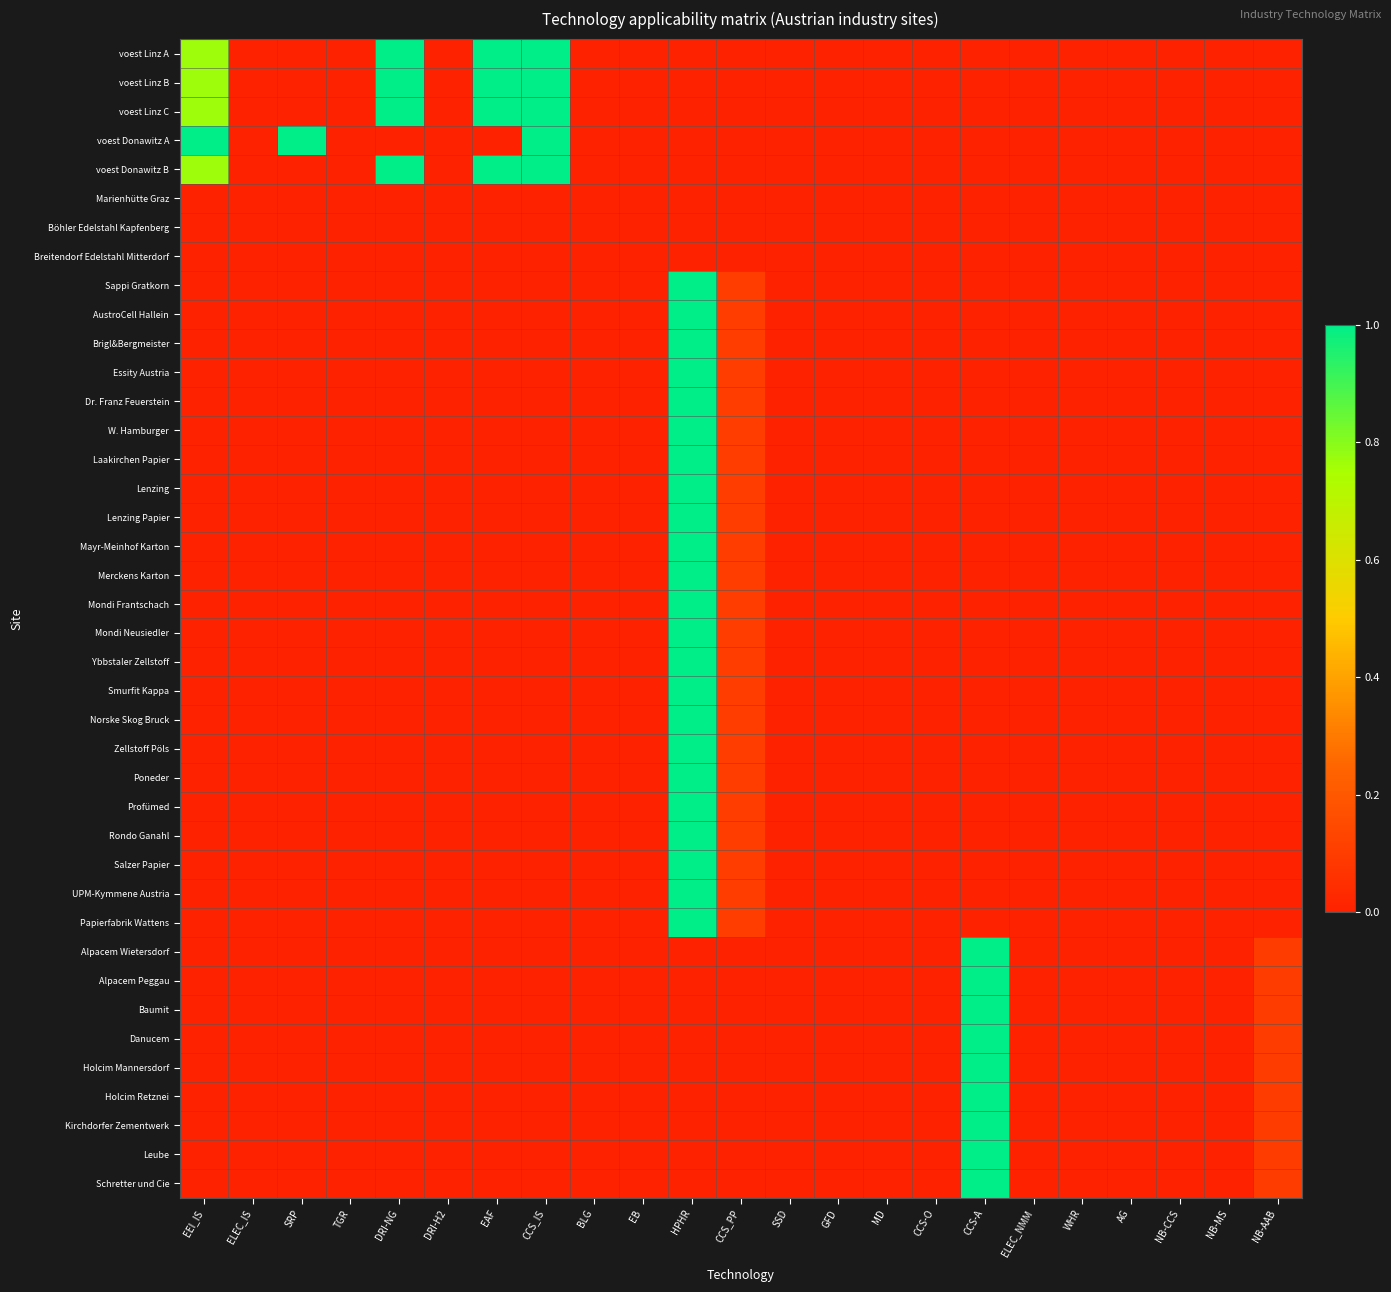

Reading left to right, what are all the values shown in this chart?

voest Linz A: EEI_IS=0.8	ELEC_IS=0.0	SRP=0.0	TGR=0.0	DRI-NG=1.0	DRI-H2=0.0	EAF=1.0	CCS_IS=1.0	BLG=0.0	EB=0.0	HPHR=0.0	CCS_PP=0.0	SSD=0.0	GFD=0.0	MD=0.0	CCS-O=0.0	CCS-A=0.0	ELEC_NMM=0.0	WHR=0.0	AG=0.0	NB-CCS=0.0	NB-MS=0.0	NB-AAB=0.0
voest Linz B: EEI_IS=0.8	ELEC_IS=0.0	SRP=0.0	TGR=0.0	DRI-NG=1.0	DRI-H2=0.0	EAF=1.0	CCS_IS=1.0	BLG=0.0	EB=0.0	HPHR=0.0	CCS_PP=0.0	SSD=0.0	GFD=0.0	MD=0.0	CCS-O=0.0	CCS-A=0.0	ELEC_NMM=0.0	WHR=0.0	AG=0.0	NB-CCS=0.0	NB-MS=0.0	NB-AAB=0.0
voest Linz C: EEI_IS=0.8	ELEC_IS=0.0	SRP=0.0	TGR=0.0	DRI-NG=1.0	DRI-H2=0.0	EAF=1.0	CCS_IS=1.0	BLG=0.0	EB=0.0	HPHR=0.0	CCS_PP=0.0	SSD=0.0	GFD=0.0	MD=0.0	CCS-O=0.0	CCS-A=0.0	ELEC_NMM=0.0	WHR=0.0	AG=0.0	NB-CCS=0.0	NB-MS=0.0	NB-AAB=0.0
voest Donawitz A: EEI_IS=1.0	ELEC_IS=0.0	SRP=1.0	TGR=0.0	DRI-NG=0.0	DRI-H2=0.0	EAF=0.0	CCS_IS=1.0	BLG=0.0	EB=0.0	HPHR=0.0	CCS_PP=0.0	SSD=0.0	GFD=0.0	MD=0.0	CCS-O=0.0	CCS-A=0.0	ELEC_NMM=0.0	WHR=0.0	AG=0.0	NB-CCS=0.0	NB-MS=0.0	NB-AAB=0.0
voest Donawitz B: EEI_IS=0.8	ELEC_IS=0.0	SRP=0.0	TGR=0.0	DRI-NG=1.0	DRI-H2=0.0	EAF=1.0	CCS_IS=1.0	BLG=0.0	EB=0.0	HPHR=0.0	CCS_PP=0.0	SSD=0.0	GFD=0.0	MD=0.0	CCS-O=0.0	CCS-A=0.0	ELEC_NMM=0.0	WHR=0.0	AG=0.0	NB-CCS=0.0	NB-MS=0.0	NB-AAB=0.0
Marienhütte Graz: EEI_IS=0.0	ELEC_IS=0.0	SRP=0.0	TGR=0.0	DRI-NG=0.0	DRI-H2=0.0	EAF=0.0	CCS_IS=0.0	BLG=0.0	EB=0.0	HPHR=0.0	CCS_PP=0.0	SSD=0.0	GFD=0.0	MD=0.0	CCS-O=0.0	CCS-A=0.0	ELEC_NMM=0.0	WHR=0.0	AG=0.0	NB-CCS=0.0	NB-MS=0.0	NB-AAB=0.0
Böhler Edelstahl Kapfenberg: EEI_IS=0.0	ELEC_IS=0.0	SRP=0.0	TGR=0.0	DRI-NG=0.0	DRI-H2=0.0	EAF=0.0	CCS_IS=0.0	BLG=0.0	EB=0.0	HPHR=0.0	CCS_PP=0.0	SSD=0.0	GFD=0.0	MD=0.0	CCS-O=0.0	CCS-A=0.0	ELEC_NMM=0.0	WHR=0.0	AG=0.0	NB-CCS=0.0	NB-MS=0.0	NB-AAB=0.0
Breitendorf Edelstahl Mitterdorf: EEI_IS=0.0	ELEC_IS=0.0	SRP=0.0	TGR=0.0	DRI-NG=0.0	DRI-H2=0.0	EAF=0.0	CCS_IS=0.0	BLG=0.0	EB=0.0	HPHR=0.0	CCS_PP=0.0	SSD=0.0	GFD=0.0	MD=0.0	CCS-O=0.0	CCS-A=0.0	ELEC_NMM=0.0	WHR=0.0	AG=0.0	NB-CCS=0.0	NB-MS=0.0	NB-AAB=0.0
Sappi Gratkorn: EEI_IS=0.0	ELEC_IS=0.0	SRP=0.0	TGR=0.0	DRI-NG=0.0	DRI-H2=0.0	EAF=0.0	CCS_IS=0.0	BLG=0.0	EB=0.0	HPHR=1.0	CCS_PP=0.1	SSD=0.0	GFD=0.0	MD=0.0	CCS-O=0.0	CCS-A=0.0	ELEC_NMM=0.0	WHR=0.0	AG=0.0	NB-CCS=0.0	NB-MS=0.0	NB-AAB=0.0
AustroCell Hallein: EEI_IS=0.0	ELEC_IS=0.0	SRP=0.0	TGR=0.0	DRI-NG=0.0	DRI-H2=0.0	EAF=0.0	CCS_IS=0.0	BLG=0.0	EB=0.0	HPHR=1.0	CCS_PP=0.1	SSD=0.0	GFD=0.0	MD=0.0	CCS-O=0.0	CCS-A=0.0	ELEC_NMM=0.0	WHR=0.0	AG=0.0	NB-CCS=0.0	NB-MS=0.0	NB-AAB=0.0
Brigl&Bergmeister: EEI_IS=0.0	ELEC_IS=0.0	SRP=0.0	TGR=0.0	DRI-NG=0.0	DRI-H2=0.0	EAF=0.0	CCS_IS=0.0	BLG=0.0	EB=0.0	HPHR=1.0	CCS_PP=0.1	SSD=0.0	GFD=0.0	MD=0.0	CCS-O=0.0	CCS-A=0.0	ELEC_NMM=0.0	WHR=0.0	AG=0.0	NB-CCS=0.0	NB-MS=0.0	NB-AAB=0.0
Essity Austria: EEI_IS=0.0	ELEC_IS=0.0	SRP=0.0	TGR=0.0	DRI-NG=0.0	DRI-H2=0.0	EAF=0.0	CCS_IS=0.0	BLG=0.0	EB=0.0	HPHR=1.0	CCS_PP=0.1	SSD=0.0	GFD=0.0	MD=0.0	CCS-O=0.0	CCS-A=0.0	ELEC_NMM=0.0	WHR=0.0	AG=0.0	NB-CCS=0.0	NB-MS=0.0	NB-AAB=0.0
Dr. Franz Feuerstein: EEI_IS=0.0	ELEC_IS=0.0	SRP=0.0	TGR=0.0	DRI-NG=0.0	DRI-H2=0.0	EAF=0.0	CCS_IS=0.0	BLG=0.0	EB=0.0	HPHR=1.0	CCS_PP=0.1	SSD=0.0	GFD=0.0	MD=0.0	CCS-O=0.0	CCS-A=0.0	ELEC_NMM=0.0	WHR=0.0	AG=0.0	NB-CCS=0.0	NB-MS=0.0	NB-AAB=0.0
W. Hamburger: EEI_IS=0.0	ELEC_IS=0.0	SRP=0.0	TGR=0.0	DRI-NG=0.0	DRI-H2=0.0	EAF=0.0	CCS_IS=0.0	BLG=0.0	EB=0.0	HPHR=1.0	CCS_PP=0.1	SSD=0.0	GFD=0.0	MD=0.0	CCS-O=0.0	CCS-A=0.0	ELEC_NMM=0.0	WHR=0.0	AG=0.0	NB-CCS=0.0	NB-MS=0.0	NB-AAB=0.0
Laakirchen Papier: EEI_IS=0.0	ELEC_IS=0.0	SRP=0.0	TGR=0.0	DRI-NG=0.0	DRI-H2=0.0	EAF=0.0	CCS_IS=0.0	BLG=0.0	EB=0.0	HPHR=1.0	CCS_PP=0.1	SSD=0.0	GFD=0.0	MD=0.0	CCS-O=0.0	CCS-A=0.0	ELEC_NMM=0.0	WHR=0.0	AG=0.0	NB-CCS=0.0	NB-MS=0.0	NB-AAB=0.0
Lenzing: EEI_IS=0.0	ELEC_IS=0.0	SRP=0.0	TGR=0.0	DRI-NG=0.0	DRI-H2=0.0	EAF=0.0	CCS_IS=0.0	BLG=0.0	EB=0.0	HPHR=1.0	CCS_PP=0.1	SSD=0.0	GFD=0.0	MD=0.0	CCS-O=0.0	CCS-A=0.0	ELEC_NMM=0.0	WHR=0.0	AG=0.0	NB-CCS=0.0	NB-MS=0.0	NB-AAB=0.0
Lenzing Papier: EEI_IS=0.0	ELEC_IS=0.0	SRP=0.0	TGR=0.0	DRI-NG=0.0	DRI-H2=0.0	EAF=0.0	CCS_IS=0.0	BLG=0.0	EB=0.0	HPHR=1.0	CCS_PP=0.1	SSD=0.0	GFD=0.0	MD=0.0	CCS-O=0.0	CCS-A=0.0	ELEC_NMM=0.0	WHR=0.0	AG=0.0	NB-CCS=0.0	NB-MS=0.0	NB-AAB=0.0
Mayr-Meinhof Karton: EEI_IS=0.0	ELEC_IS=0.0	SRP=0.0	TGR=0.0	DRI-NG=0.0	DRI-H2=0.0	EAF=0.0	CCS_IS=0.0	BLG=0.0	EB=0.0	HPHR=1.0	CCS_PP=0.1	SSD=0.0	GFD=0.0	MD=0.0	CCS-O=0.0	CCS-A=0.0	ELEC_NMM=0.0	WHR=0.0	AG=0.0	NB-CCS=0.0	NB-MS=0.0	NB-AAB=0.0
Merckens Karton: EEI_IS=0.0	ELEC_IS=0.0	SRP=0.0	TGR=0.0	DRI-NG=0.0	DRI-H2=0.0	EAF=0.0	CCS_IS=0.0	BLG=0.0	EB=0.0	HPHR=1.0	CCS_PP=0.1	SSD=0.0	GFD=0.0	MD=0.0	CCS-O=0.0	CCS-A=0.0	ELEC_NMM=0.0	WHR=0.0	AG=0.0	NB-CCS=0.0	NB-MS=0.0	NB-AAB=0.0
Mondi Frantschach: EEI_IS=0.0	ELEC_IS=0.0	SRP=0.0	TGR=0.0	DRI-NG=0.0	DRI-H2=0.0	EAF=0.0	CCS_IS=0.0	BLG=0.0	EB=0.0	HPHR=1.0	CCS_PP=0.1	SSD=0.0	GFD=0.0	MD=0.0	CCS-O=0.0	CCS-A=0.0	ELEC_NMM=0.0	WHR=0.0	AG=0.0	NB-CCS=0.0	NB-MS=0.0	NB-AAB=0.0
Mondi Neusiedler: EEI_IS=0.0	ELEC_IS=0.0	SRP=0.0	TGR=0.0	DRI-NG=0.0	DRI-H2=0.0	EAF=0.0	CCS_IS=0.0	BLG=0.0	EB=0.0	HPHR=1.0	CCS_PP=0.1	SSD=0.0	GFD=0.0	MD=0.0	CCS-O=0.0	CCS-A=0.0	ELEC_NMM=0.0	WHR=0.0	AG=0.0	NB-CCS=0.0	NB-MS=0.0	NB-AAB=0.0
Ybbstaler Zellstoff: EEI_IS=0.0	ELEC_IS=0.0	SRP=0.0	TGR=0.0	DRI-NG=0.0	DRI-H2=0.0	EAF=0.0	CCS_IS=0.0	BLG=0.0	EB=0.0	HPHR=1.0	CCS_PP=0.1	SSD=0.0	GFD=0.0	MD=0.0	CCS-O=0.0	CCS-A=0.0	ELEC_NMM=0.0	WHR=0.0	AG=0.0	NB-CCS=0.0	NB-MS=0.0	NB-AAB=0.0
Smurfit Kappa: EEI_IS=0.0	ELEC_IS=0.0	SRP=0.0	TGR=0.0	DRI-NG=0.0	DRI-H2=0.0	EAF=0.0	CCS_IS=0.0	BLG=0.0	EB=0.0	HPHR=1.0	CCS_PP=0.1	SSD=0.0	GFD=0.0	MD=0.0	CCS-O=0.0	CCS-A=0.0	ELEC_NMM=0.0	WHR=0.0	AG=0.0	NB-CCS=0.0	NB-MS=0.0	NB-AAB=0.0
Norske Skog Bruck: EEI_IS=0.0	ELEC_IS=0.0	SRP=0.0	TGR=0.0	DRI-NG=0.0	DRI-H2=0.0	EAF=0.0	CCS_IS=0.0	BLG=0.0	EB=0.0	HPHR=1.0	CCS_PP=0.1	SSD=0.0	GFD=0.0	MD=0.0	CCS-O=0.0	CCS-A=0.0	ELEC_NMM=0.0	WHR=0.0	AG=0.0	NB-CCS=0.0	NB-MS=0.0	NB-AAB=0.0
Zellstoff Pöls: EEI_IS=0.0	ELEC_IS=0.0	SRP=0.0	TGR=0.0	DRI-NG=0.0	DRI-H2=0.0	EAF=0.0	CCS_IS=0.0	BLG=0.0	EB=0.0	HPHR=1.0	CCS_PP=0.1	SSD=0.0	GFD=0.0	MD=0.0	CCS-O=0.0	CCS-A=0.0	ELEC_NMM=0.0	WHR=0.0	AG=0.0	NB-CCS=0.0	NB-MS=0.0	NB-AAB=0.0
Poneder: EEI_IS=0.0	ELEC_IS=0.0	SRP=0.0	TGR=0.0	DRI-NG=0.0	DRI-H2=0.0	EAF=0.0	CCS_IS=0.0	BLG=0.0	EB=0.0	HPHR=1.0	CCS_PP=0.1	SSD=0.0	GFD=0.0	MD=0.0	CCS-O=0.0	CCS-A=0.0	ELEC_NMM=0.0	WHR=0.0	AG=0.0	NB-CCS=0.0	NB-MS=0.0	NB-AAB=0.0
Profümed: EEI_IS=0.0	ELEC_IS=0.0	SRP=0.0	TGR=0.0	DRI-NG=0.0	DRI-H2=0.0	EAF=0.0	CCS_IS=0.0	BLG=0.0	EB=0.0	HPHR=1.0	CCS_PP=0.1	SSD=0.0	GFD=0.0	MD=0.0	CCS-O=0.0	CCS-A=0.0	ELEC_NMM=0.0	WHR=0.0	AG=0.0	NB-CCS=0.0	NB-MS=0.0	NB-AAB=0.0
Rondo Ganahl: EEI_IS=0.0	ELEC_IS=0.0	SRP=0.0	TGR=0.0	DRI-NG=0.0	DRI-H2=0.0	EAF=0.0	CCS_IS=0.0	BLG=0.0	EB=0.0	HPHR=1.0	CCS_PP=0.1	SSD=0.0	GFD=0.0	MD=0.0	CCS-O=0.0	CCS-A=0.0	ELEC_NMM=0.0	WHR=0.0	AG=0.0	NB-CCS=0.0	NB-MS=0.0	NB-AAB=0.0
Salzer Papier: EEI_IS=0.0	ELEC_IS=0.0	SRP=0.0	TGR=0.0	DRI-NG=0.0	DRI-H2=0.0	EAF=0.0	CCS_IS=0.0	BLG=0.0	EB=0.0	HPHR=1.0	CCS_PP=0.1	SSD=0.0	GFD=0.0	MD=0.0	CCS-O=0.0	CCS-A=0.0	ELEC_NMM=0.0	WHR=0.0	AG=0.0	NB-CCS=0.0	NB-MS=0.0	NB-AAB=0.0
UPM-Kymmene Austria: EEI_IS=0.0	ELEC_IS=0.0	SRP=0.0	TGR=0.0	DRI-NG=0.0	DRI-H2=0.0	EAF=0.0	CCS_IS=0.0	BLG=0.0	EB=0.0	HPHR=1.0	CCS_PP=0.1	SSD=0.0	GFD=0.0	MD=0.0	CCS-O=0.0	CCS-A=0.0	ELEC_NMM=0.0	WHR=0.0	AG=0.0	NB-CCS=0.0	NB-MS=0.0	NB-AAB=0.0
Papierfabrik Wattens: EEI_IS=0.0	ELEC_IS=0.0	SRP=0.0	TGR=0.0	DRI-NG=0.0	DRI-H2=0.0	EAF=0.0	CCS_IS=0.0	BLG=0.0	EB=0.0	HPHR=1.0	CCS_PP=0.1	SSD=0.0	GFD=0.0	MD=0.0	CCS-O=0.0	CCS-A=0.0	ELEC_NMM=0.0	WHR=0.0	AG=0.0	NB-CCS=0.0	NB-MS=0.0	NB-AAB=0.0
Alpacem Wietersdorf: EEI_IS=0.0	ELEC_IS=0.0	SRP=0.0	TGR=0.0	DRI-NG=0.0	DRI-H2=0.0	EAF=0.0	CCS_IS=0.0	BLG=0.0	EB=0.0	HPHR=0.0	CCS_PP=0.0	SSD=0.0	GFD=0.0	MD=0.0	CCS-O=0.0	CCS-A=1.0	ELEC_NMM=0.0	WHR=0.0	AG=0.0	NB-CCS=0.0	NB-MS=0.0	NB-AAB=0.1
Alpacem Peggau: EEI_IS=0.0	ELEC_IS=0.0	SRP=0.0	TGR=0.0	DRI-NG=0.0	DRI-H2=0.0	EAF=0.0	CCS_IS=0.0	BLG=0.0	EB=0.0	HPHR=0.0	CCS_PP=0.0	SSD=0.0	GFD=0.0	MD=0.0	CCS-O=0.0	CCS-A=1.0	ELEC_NMM=0.0	WHR=0.0	AG=0.0	NB-CCS=0.0	NB-MS=0.0	NB-AAB=0.1
Baumit: EEI_IS=0.0	ELEC_IS=0.0	SRP=0.0	TGR=0.0	DRI-NG=0.0	DRI-H2=0.0	EAF=0.0	CCS_IS=0.0	BLG=0.0	EB=0.0	HPHR=0.0	CCS_PP=0.0	SSD=0.0	GFD=0.0	MD=0.0	CCS-O=0.0	CCS-A=1.0	ELEC_NMM=0.0	WHR=0.0	AG=0.0	NB-CCS=0.0	NB-MS=0.0	NB-AAB=0.1
Danucem: EEI_IS=0.0	ELEC_IS=0.0	SRP=0.0	TGR=0.0	DRI-NG=0.0	DRI-H2=0.0	EAF=0.0	CCS_IS=0.0	BLG=0.0	EB=0.0	HPHR=0.0	CCS_PP=0.0	SSD=0.0	GFD=0.0	MD=0.0	CCS-O=0.0	CCS-A=1.0	ELEC_NMM=0.0	WHR=0.0	AG=0.0	NB-CCS=0.0	NB-MS=0.0	NB-AAB=0.1
Holcim Mannersdorf: EEI_IS=0.0	ELEC_IS=0.0	SRP=0.0	TGR=0.0	DRI-NG=0.0	DRI-H2=0.0	EAF=0.0	CCS_IS=0.0	BLG=0.0	EB=0.0	HPHR=0.0	CCS_PP=0.0	SSD=0.0	GFD=0.0	MD=0.0	CCS-O=0.0	CCS-A=1.0	ELEC_NMM=0.0	WHR=0.0	AG=0.0	NB-CCS=0.0	NB-MS=0.0	NB-AAB=0.1
Holcim Retznei: EEI_IS=0.0	ELEC_IS=0.0	SRP=0.0	TGR=0.0	DRI-NG=0.0	DRI-H2=0.0	EAF=0.0	CCS_IS=0.0	BLG=0.0	EB=0.0	HPHR=0.0	CCS_PP=0.0	SSD=0.0	GFD=0.0	MD=0.0	CCS-O=0.0	CCS-A=1.0	ELEC_NMM=0.0	WHR=0.0	AG=0.0	NB-CCS=0.0	NB-MS=0.0	NB-AAB=0.1
Kirchdorfer Zementwerk: EEI_IS=0.0	ELEC_IS=0.0	SRP=0.0	TGR=0.0	DRI-NG=0.0	DRI-H2=0.0	EAF=0.0	CCS_IS=0.0	BLG=0.0	EB=0.0	HPHR=0.0	CCS_PP=0.0	SSD=0.0	GFD=0.0	MD=0.0	CCS-O=0.0	CCS-A=1.0	ELEC_NMM=0.0	WHR=0.0	AG=0.0	NB-CCS=0.0	NB-MS=0.0	NB-AAB=0.1
Leube: EEI_IS=0.0	ELEC_IS=0.0	SRP=0.0	TGR=0.0	DRI-NG=0.0	DRI-H2=0.0	EAF=0.0	CCS_IS=0.0	BLG=0.0	EB=0.0	HPHR=0.0	CCS_PP=0.0	SSD=0.0	GFD=0.0	MD=0.0	CCS-O=0.0	CCS-A=1.0	ELEC_NMM=0.0	WHR=0.0	AG=0.0	NB-CCS=0.0	NB-MS=0.0	NB-AAB=0.1
Schretter und Cie: EEI_IS=0.0	ELEC_IS=0.0	SRP=0.0	TGR=0.0	DRI-NG=0.0	DRI-H2=0.0	EAF=0.0	CCS_IS=0.0	BLG=0.0	EB=0.0	HPHR=0.0	CCS_PP=0.0	SSD=0.0	GFD=0.0	MD=0.0	CCS-O=0.0	CCS-A=1.0	ELEC_NMM=0.0	WHR=0.0	AG=0.0	NB-CCS=0.0	NB-MS=0.0	NB-AAB=0.1